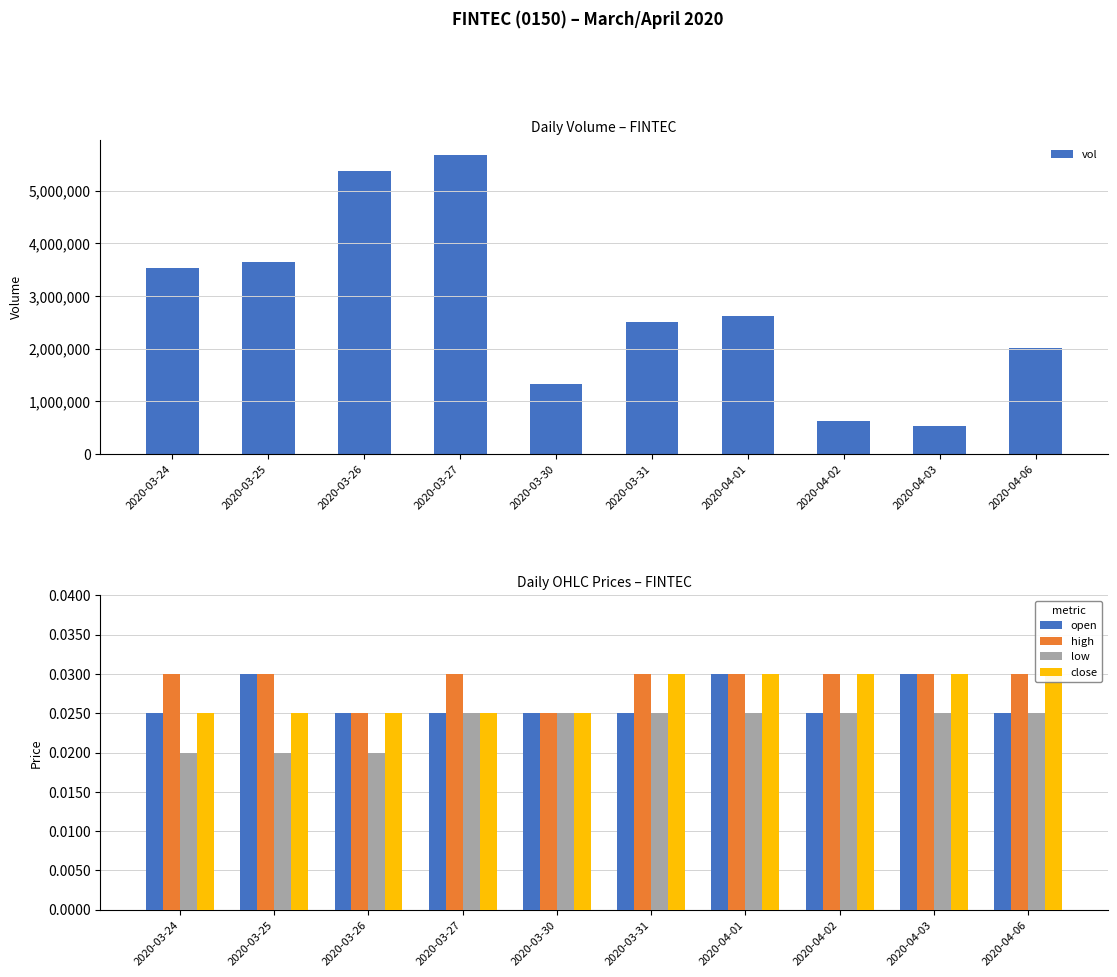

What is the difference between the highest and lowest values at 2020-03-31?

2503800.0